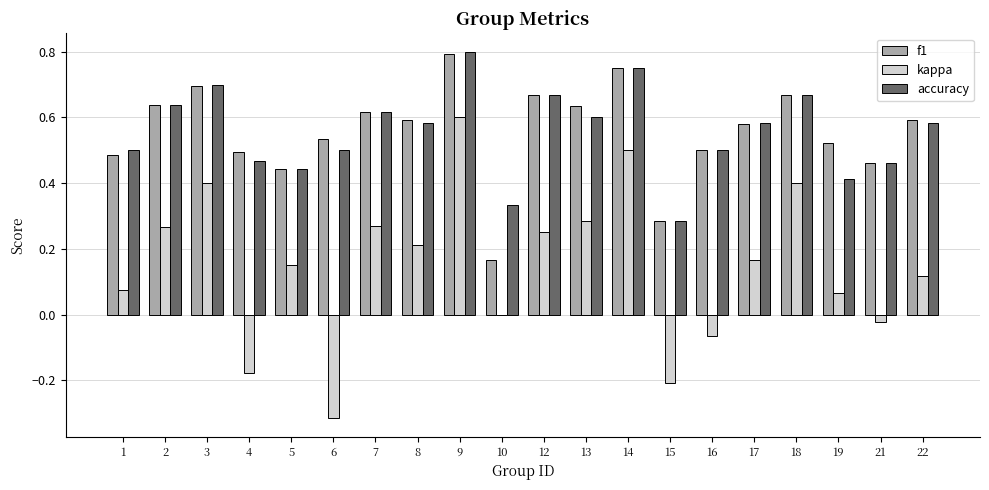

At which category does the chart reach its peak across all series?

9